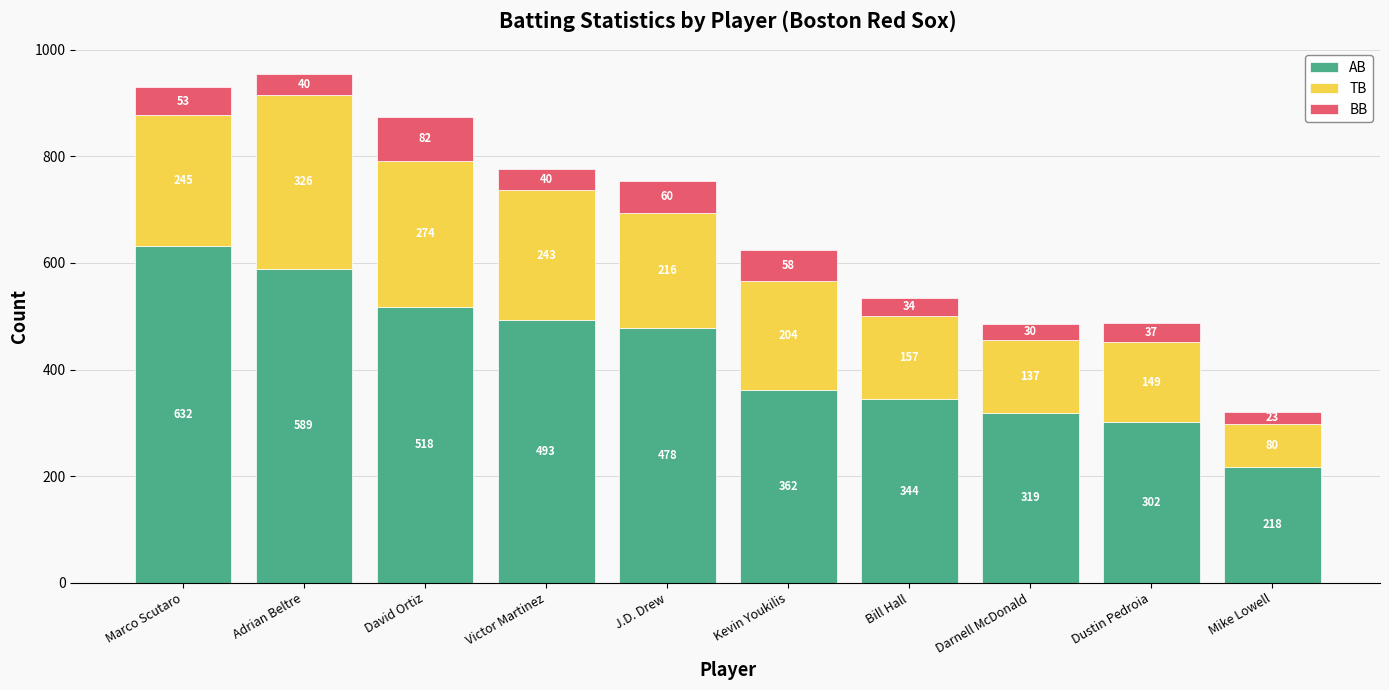

How many data points in AB are less than 478?

5